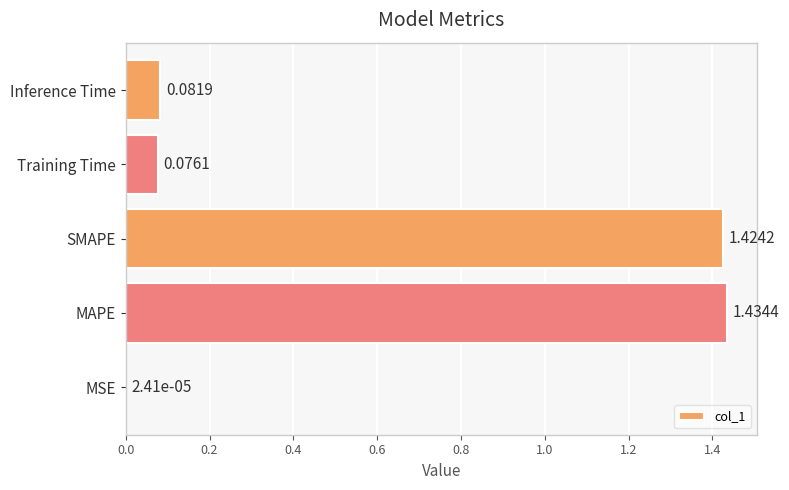

What is the sum of all values?

3.0